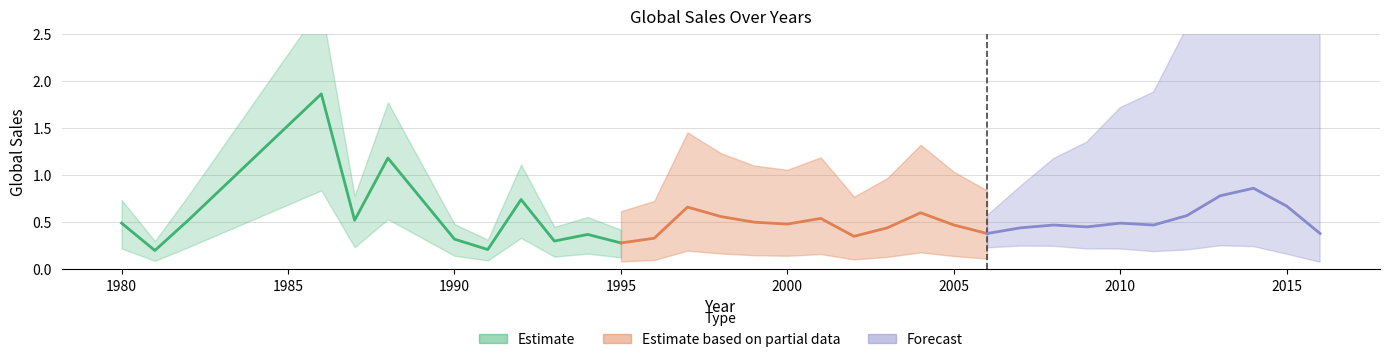

Rank the categories by value from lowest to highest.

1981, 1991, 1995, 1993, 1990, 1996, 2002, 1994, 2006, 2016, 2003, 2007, 2009, 2005, 2008, 2011, 2000, 1980, 2010, 1999, 1982, 1987, 2001, 1998, 2012, 2004, 1997, 2015, 1992, 2013, 2014, 1988, 1986